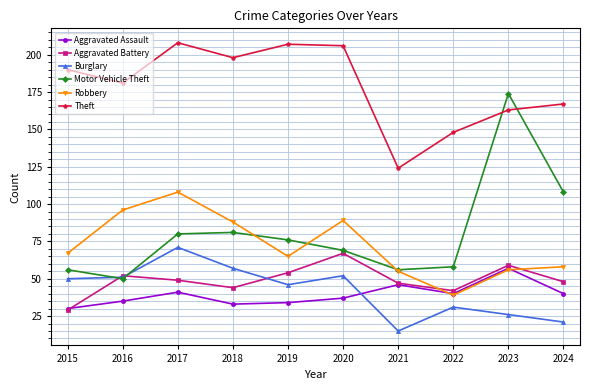

True or false: Aggravated Assault has more than 1 points higher than both neighbors.

True